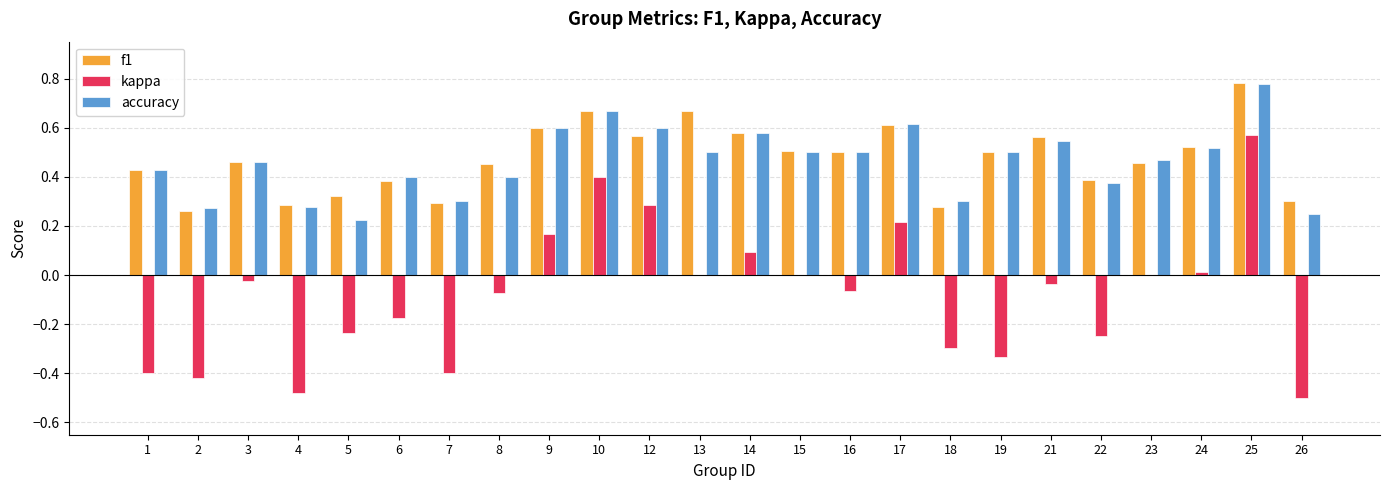

At which category is the sum across all series the highest?

25